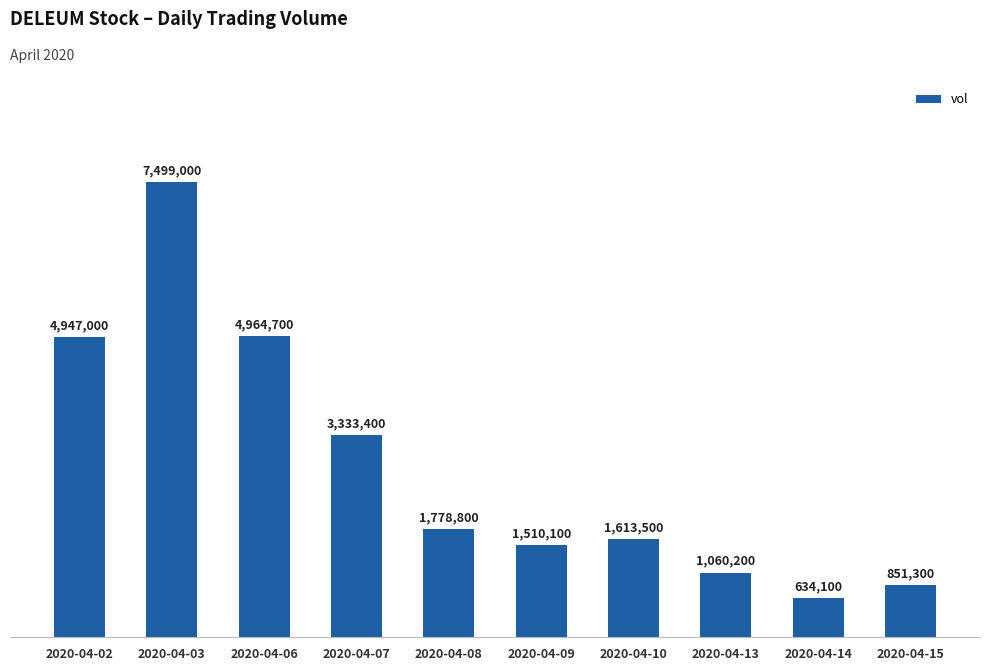

Which label corresponds to the smallest value in the chart?

2020-04-14